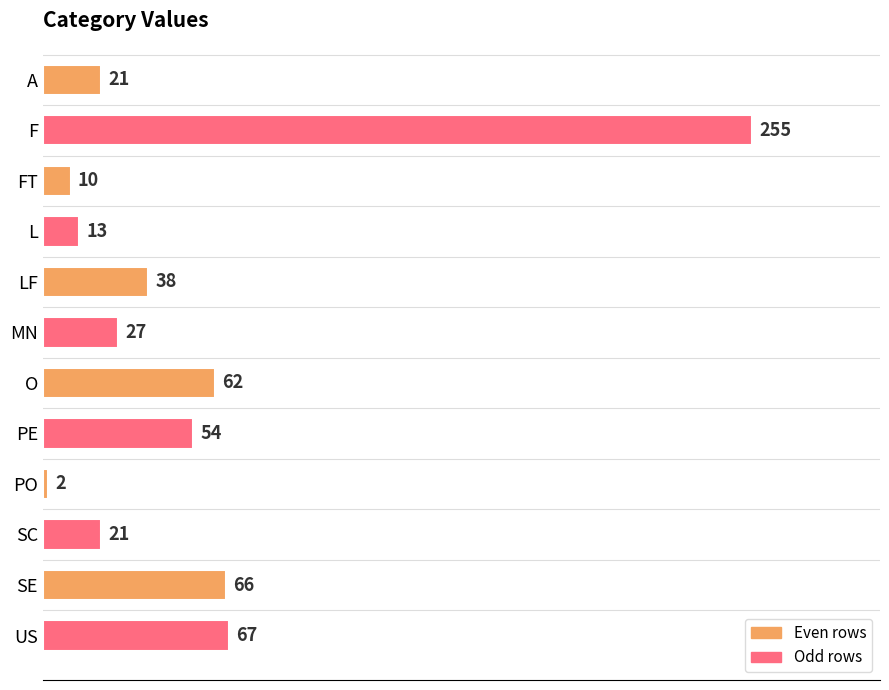

What is the difference between the maximum and minimum values?

253